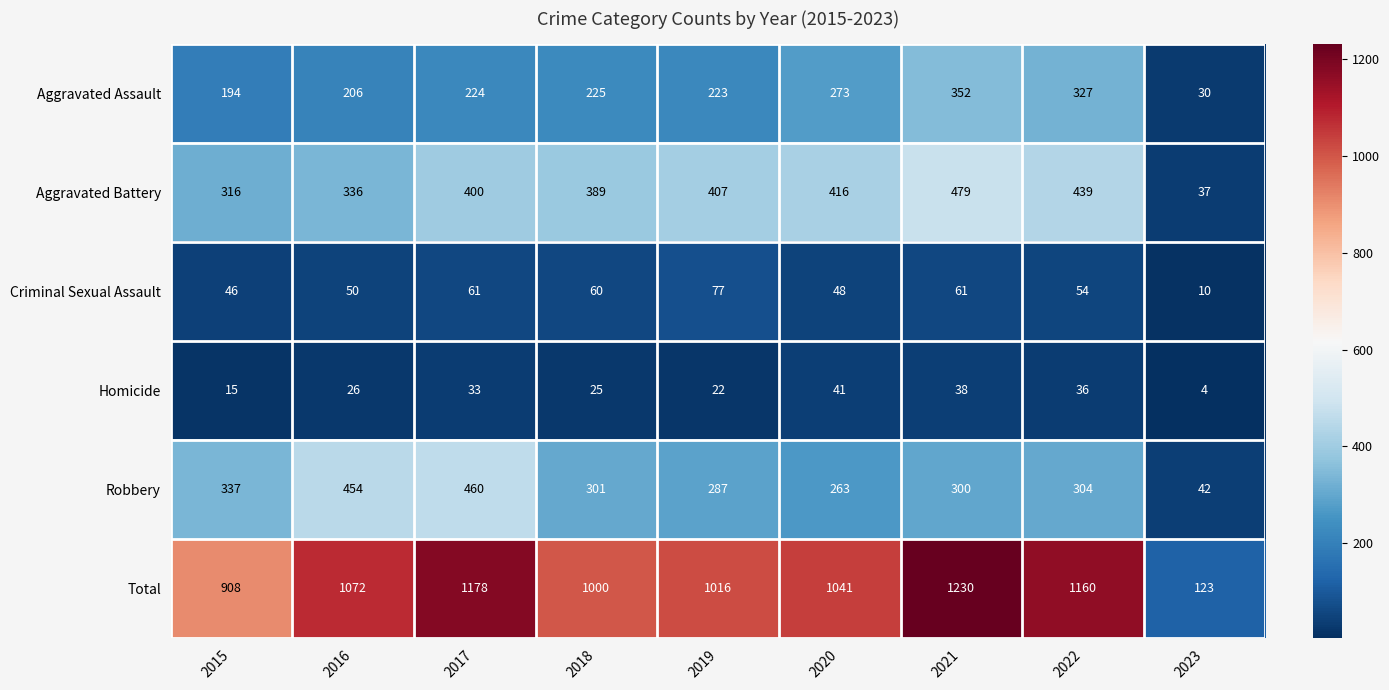

Where does the Robbery series first go above 301?

2015